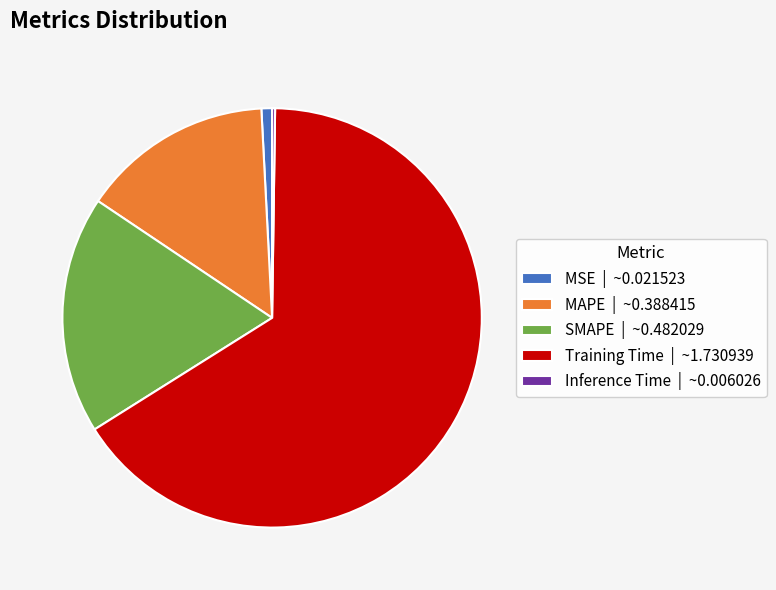

True or false: MSE | ~0.021523 accounts for 1% of the total.

True